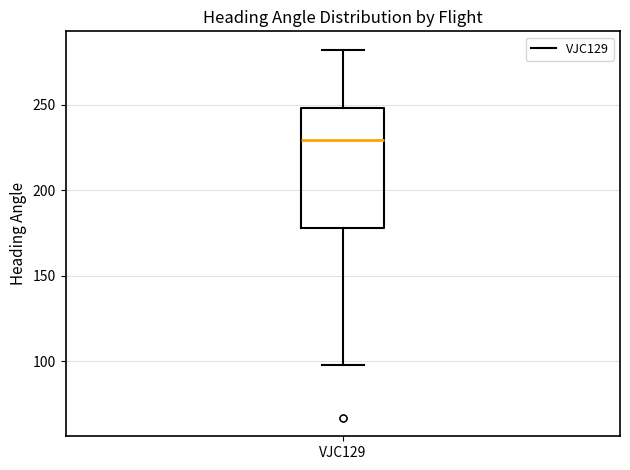

Transcribe this box plot: give where the median line is, the range the box spans, and where the two whiskers end, as read against the y-axis. The values are not printed on the chart, so give them approximately, as read against the axis.

median 230, box 180 to 250, whiskers 100 to 280